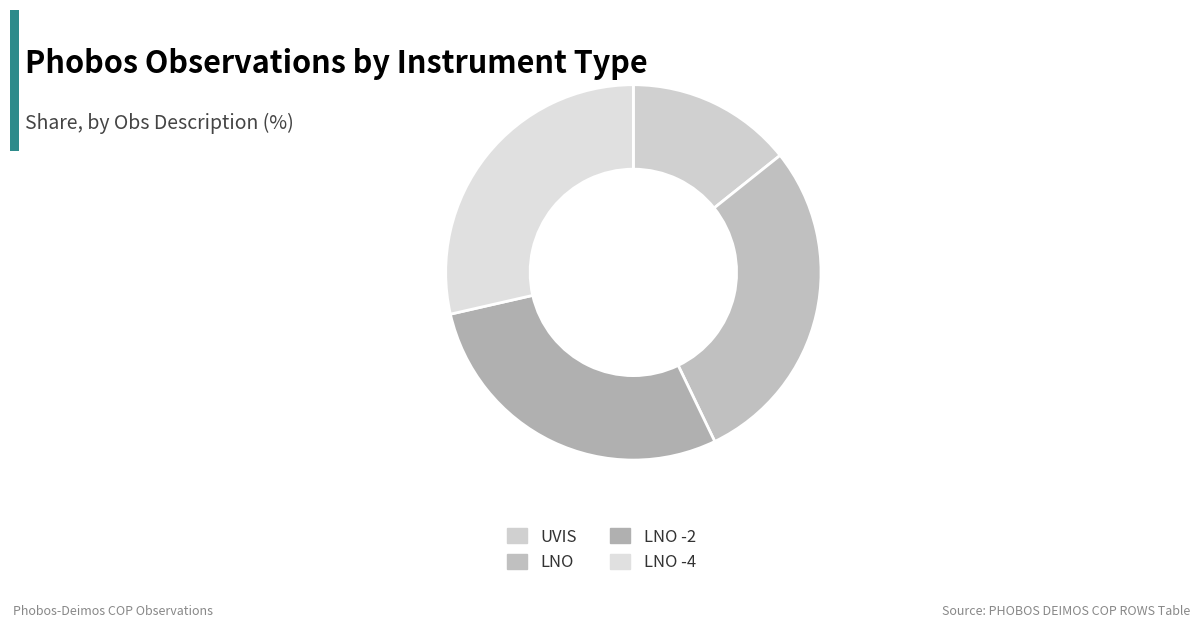

Is UVIS the majority of the pie?

No